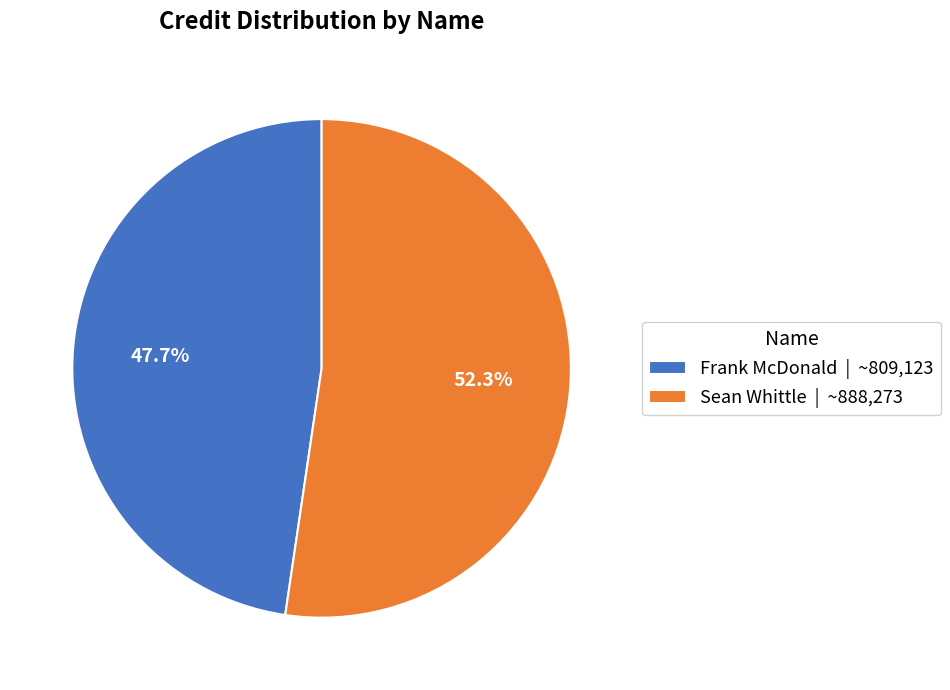

To the nearest percent, what is the average slice percentage?

50%